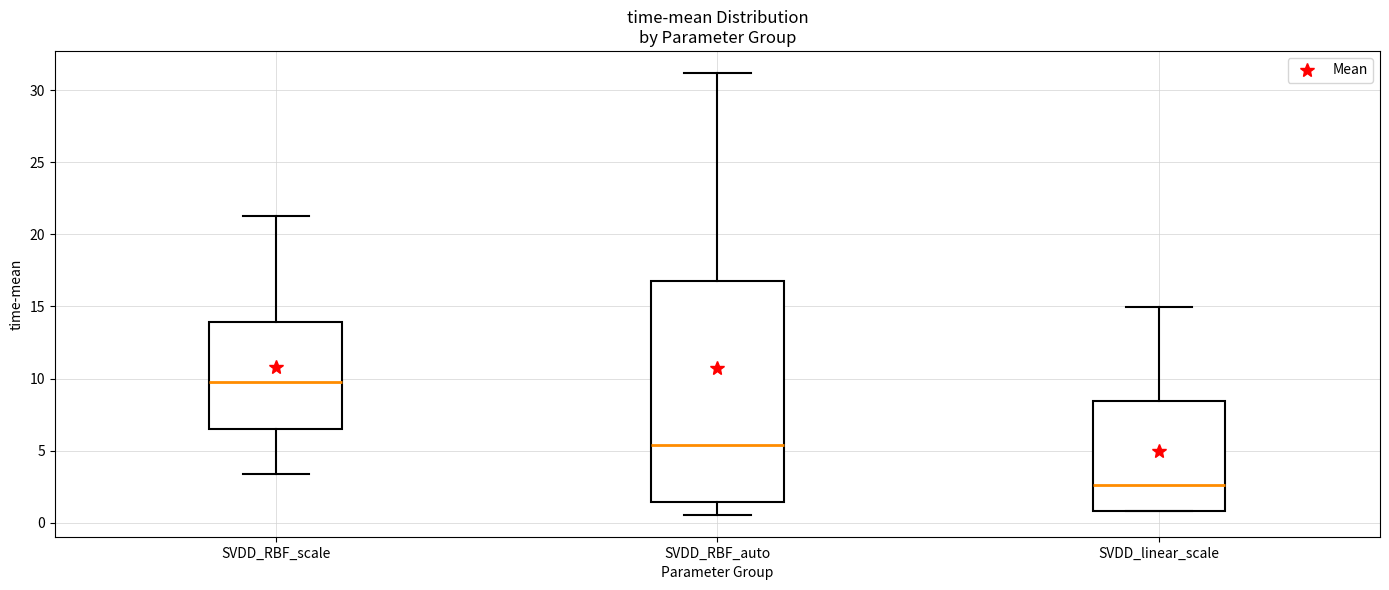

Which box has the highest median line?

SVDD_RBF_scale